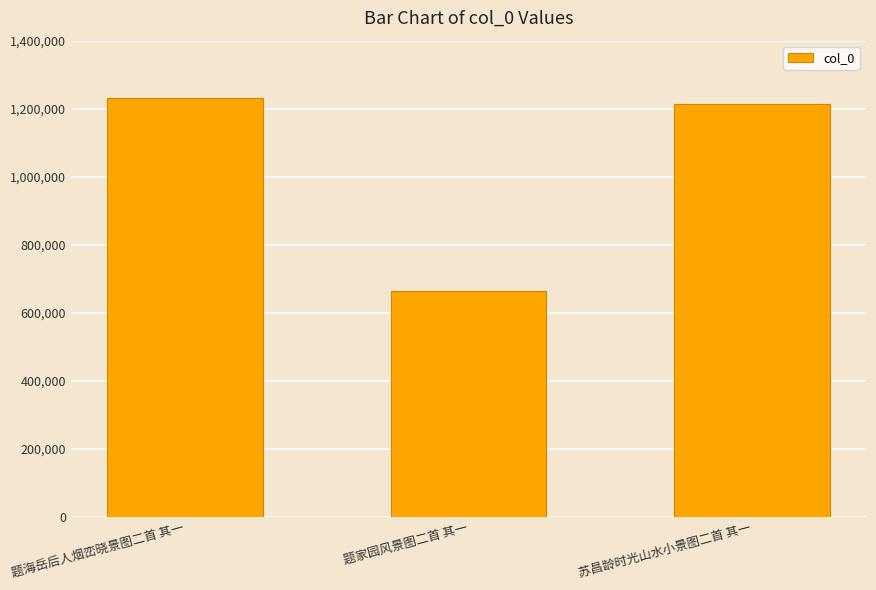

Reading left to right, what are all the values shown in this chart?

1230916	664542	1213403